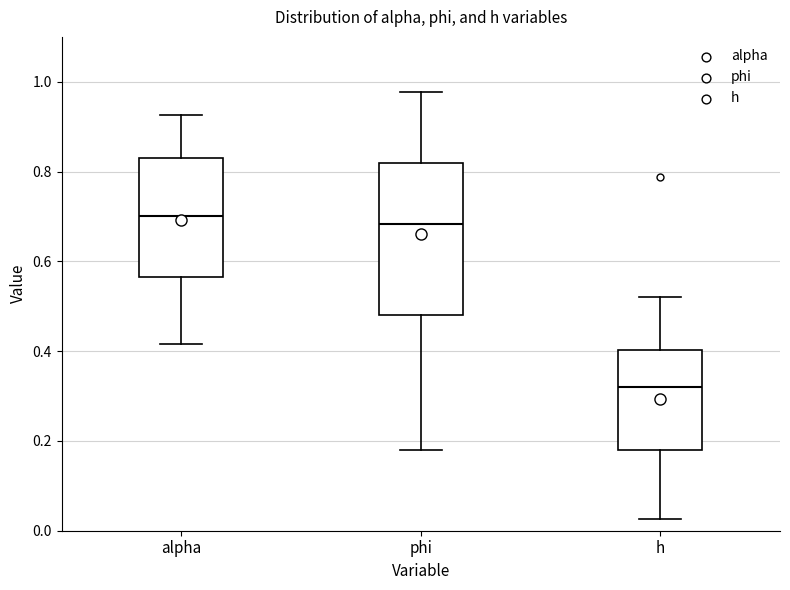

Where does the lower whisker of the box for h end on the y-axis? The values are not printed on the chart, so give them approximately, as read against the axis.

0.02